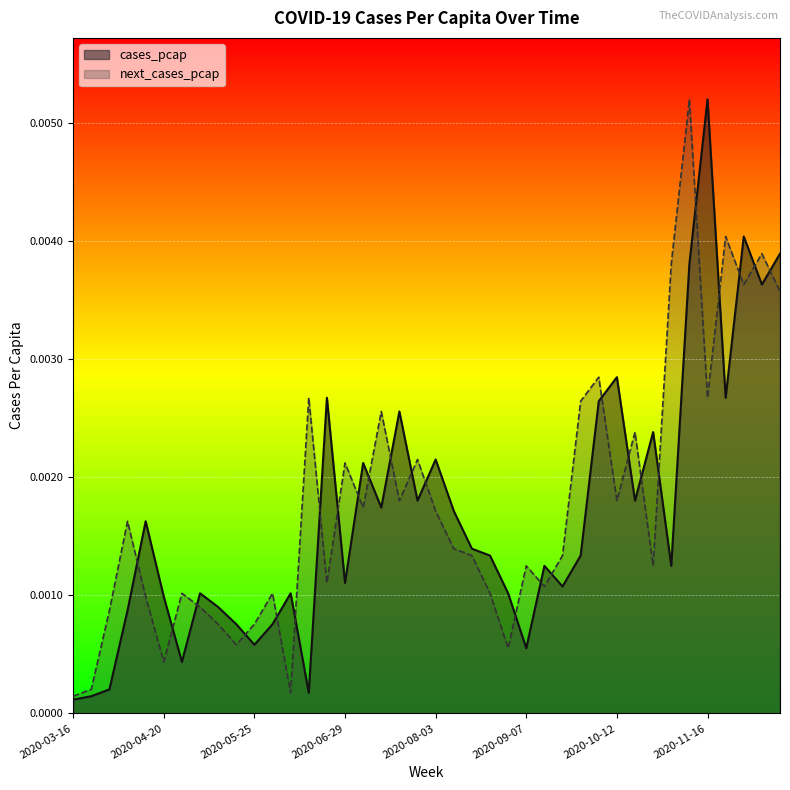

What are all the series names shown in the legend?

cases_pcap, next_cases_pcap